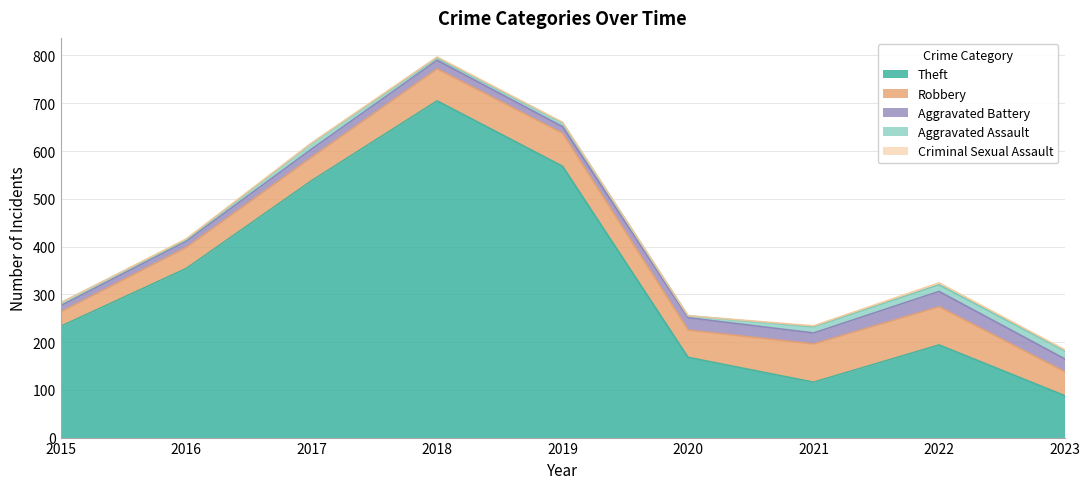

True or false: Robbery and Theft intersect in this chart.

False